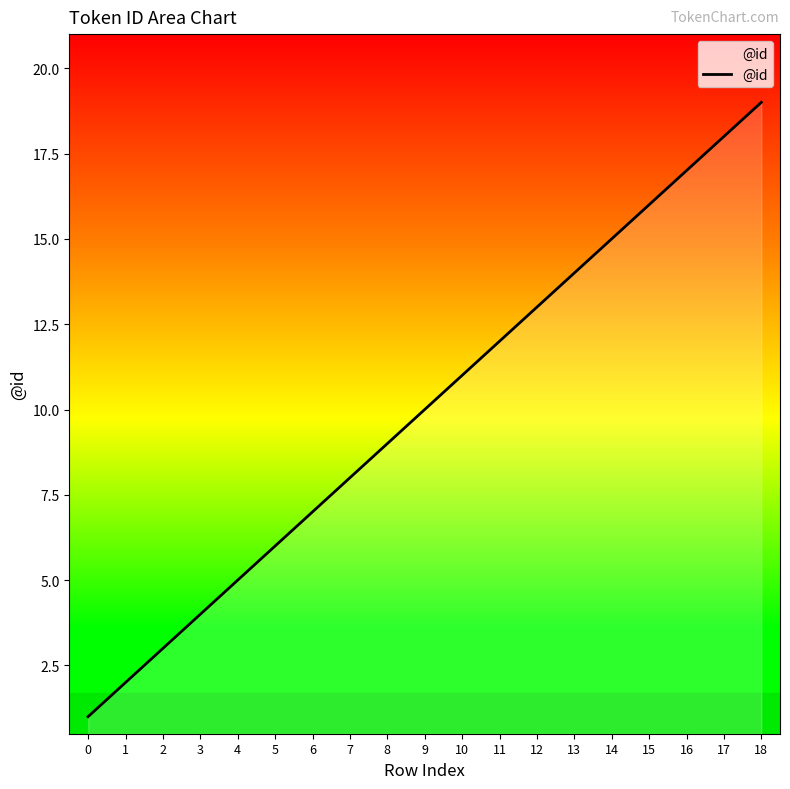

Approximately how many times larger is the value at 0 compared to 8?

0.1